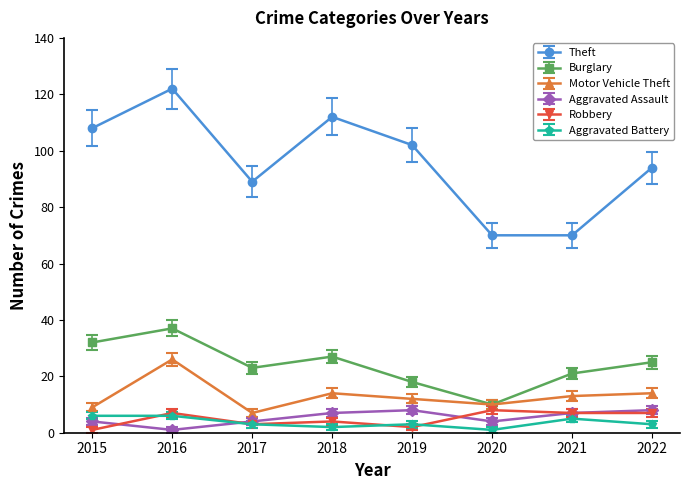

List the labels in order of Burglary value, smallest first.

2020, 2019, 2021, 2017, 2022, 2018, 2015, 2016